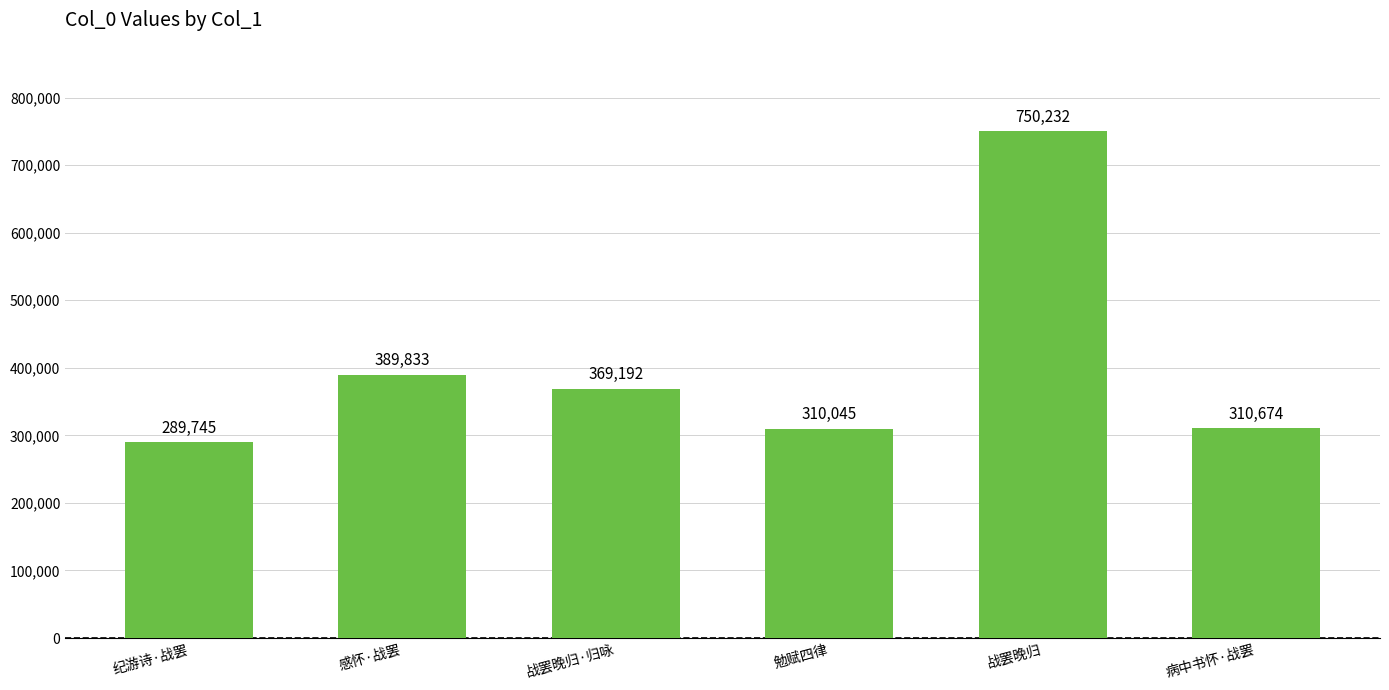

Which has a higher value, 感怀·战罢 or 勉赋四律?

感怀·战罢